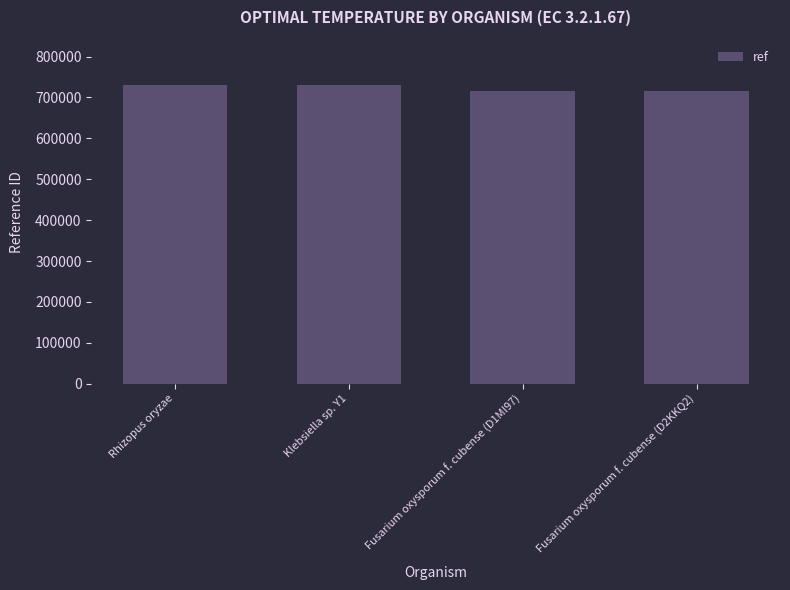

What is the value of the 3rd bar from the left?

714608